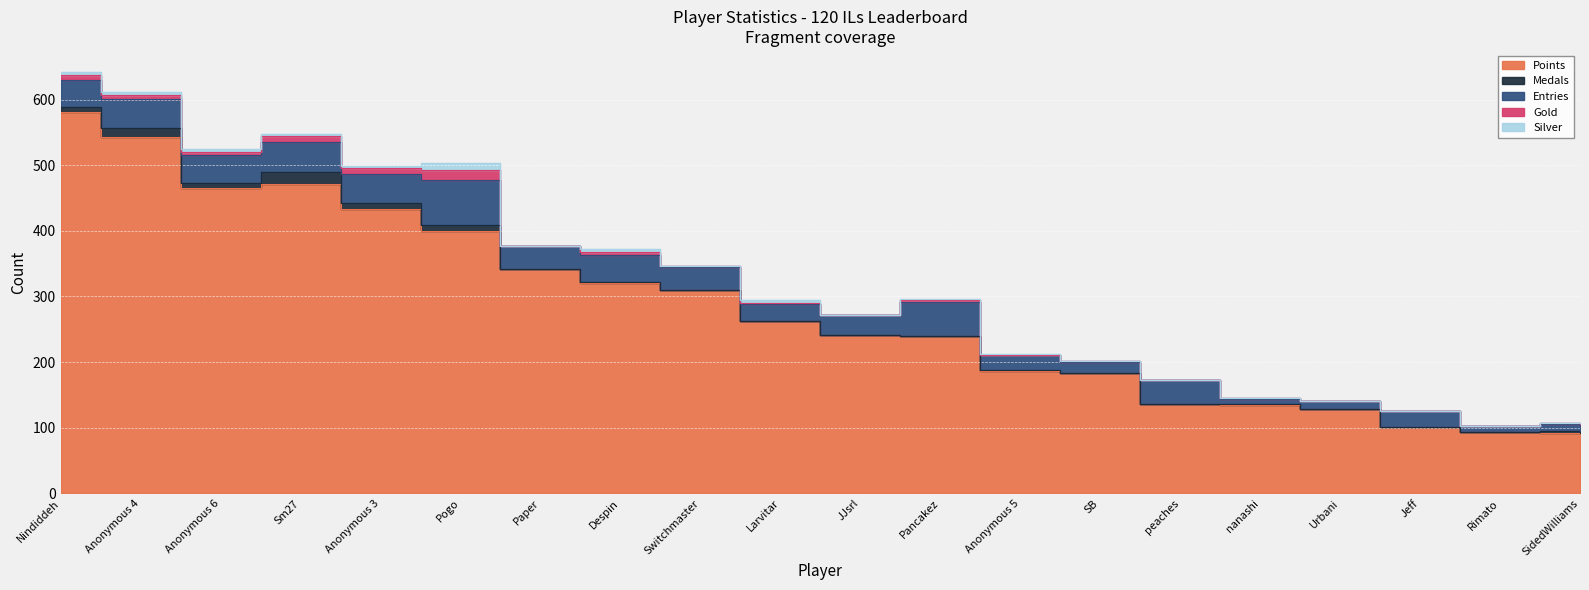

At which label does Silver reach its minimum?

Paper